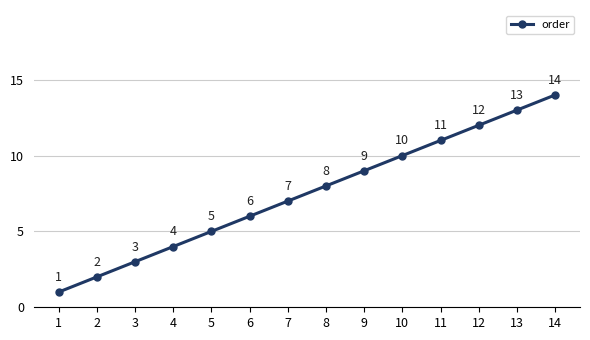

Is it true that the value at 9 is 4?

False